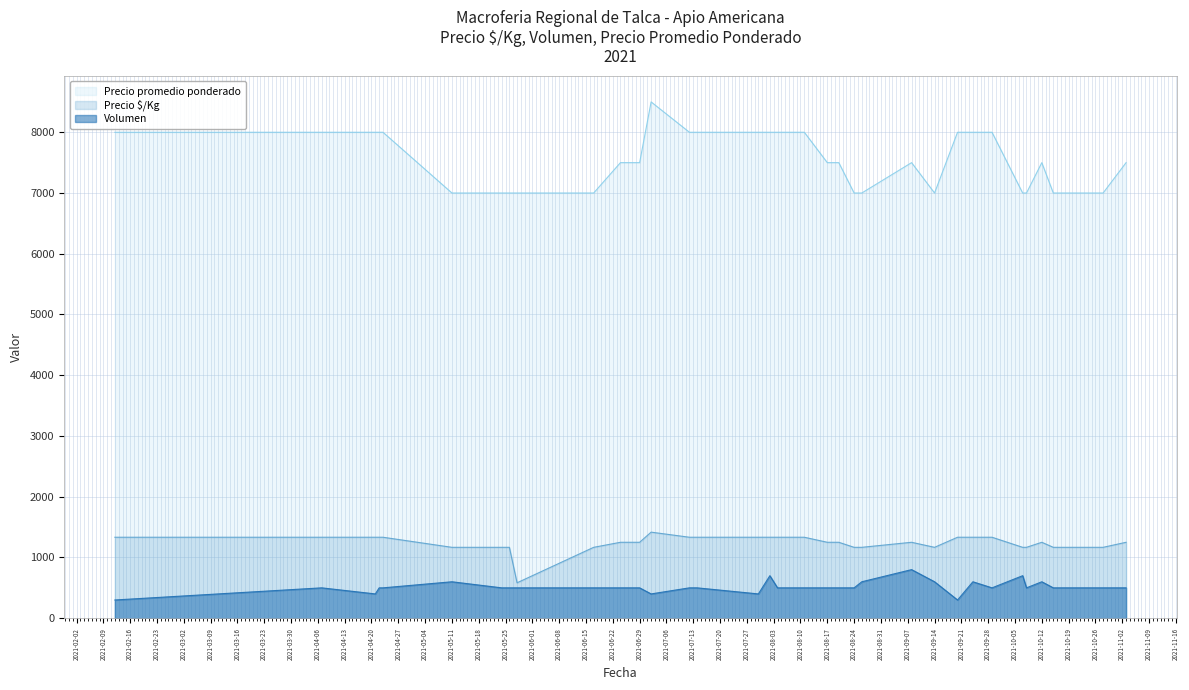

Which series changed the most between 2021-11-03 and 2021-10-08?

Precio promedio ponderado